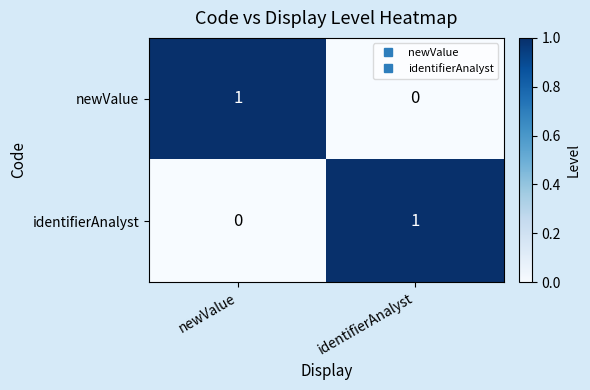

Rank the series at newValue from lowest to highest value.

identifierAnalyst, newValue